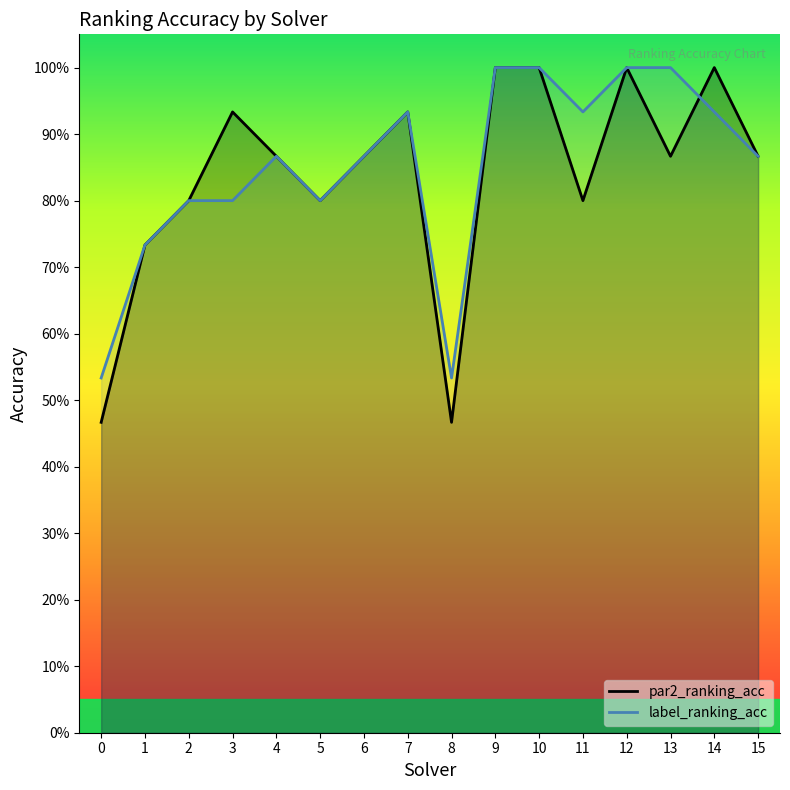

At which category is the sum across all series the highest?

9